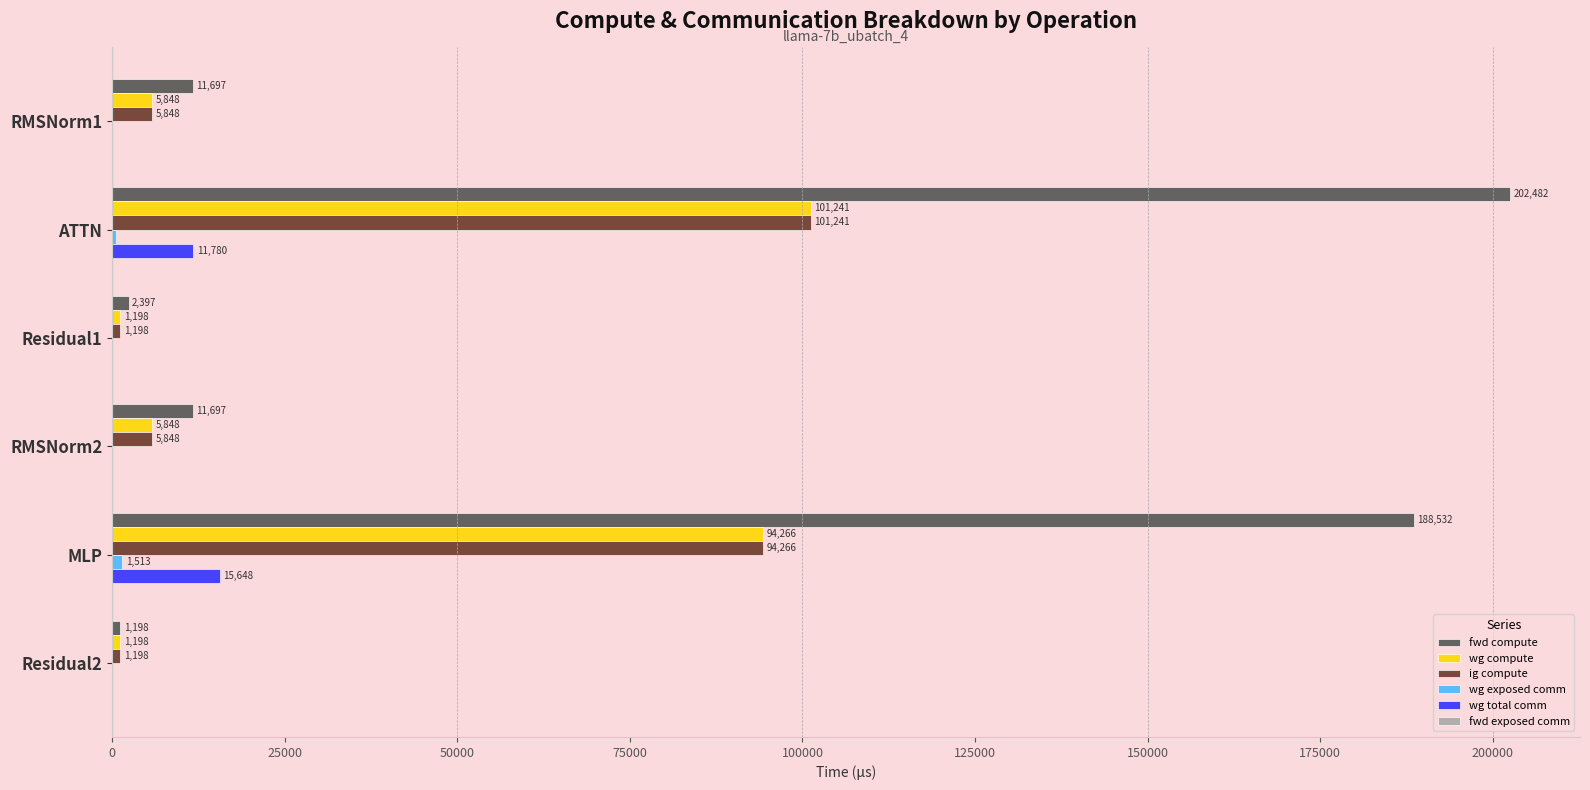

Where is wg total comm nearest to the value 7824?

ATTN